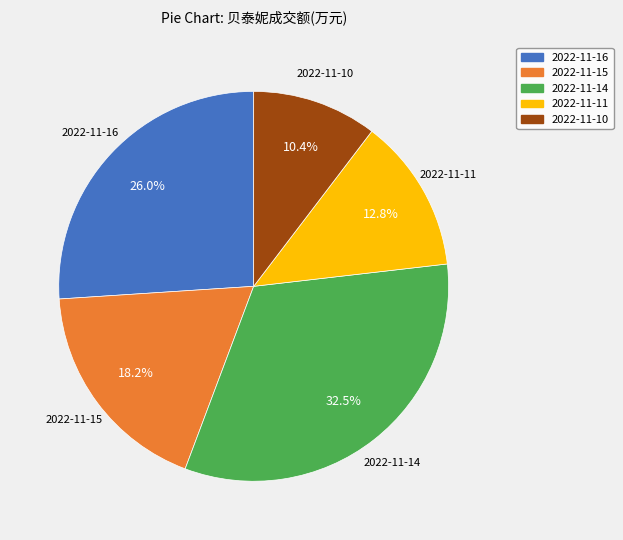

Is 2022-11-16 the majority of the pie?

No